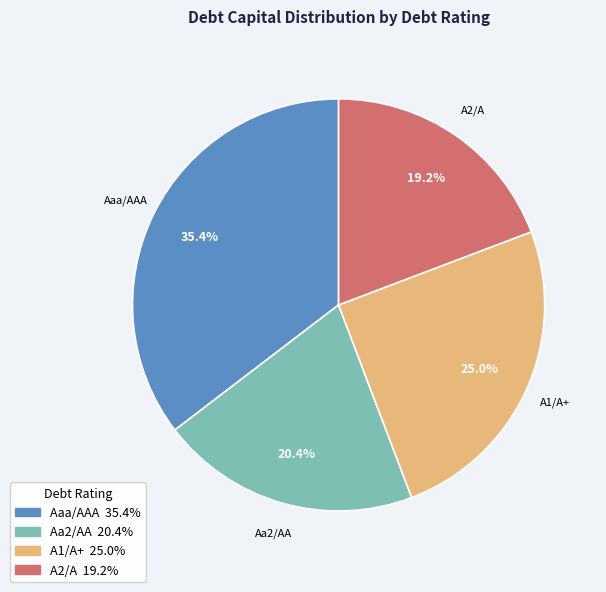

Does any single category account for the majority?

No